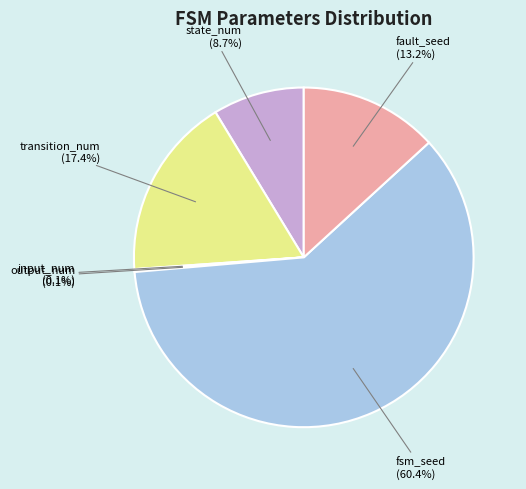

Approximately how many times larger is the value at fsm_seed compared to state_num?

6.9